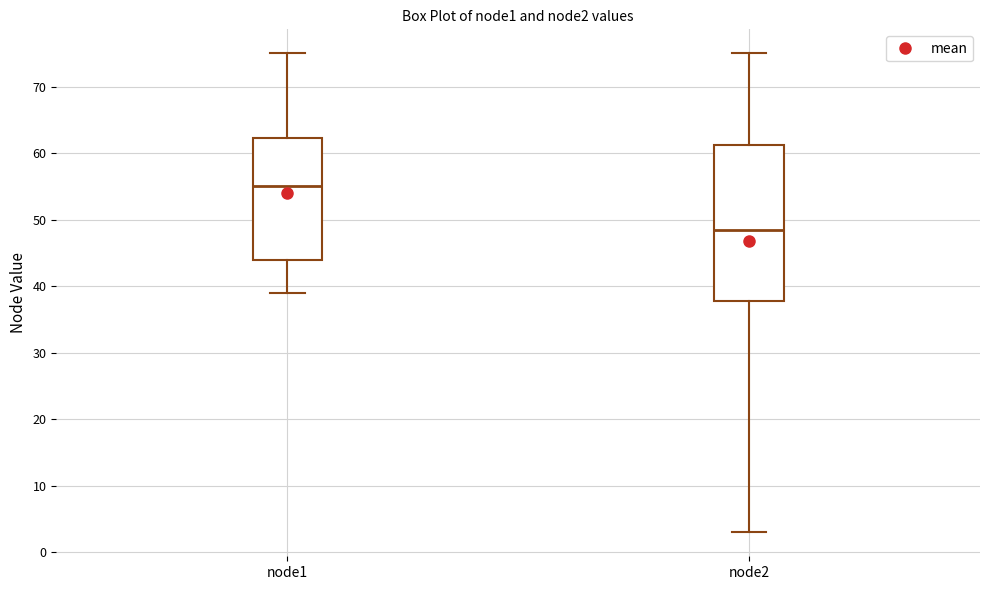

Reading left to right, read every box against the y-axis: the position of its median line, the range the box covers, and the ends of its whiskers. The values are not printed on the chart, so give them approximately, as read against the axis.

node1: median 55, box 44 to 62, whiskers 39 to 75
node2: median 49, box 38 to 61, whiskers 3 to 75